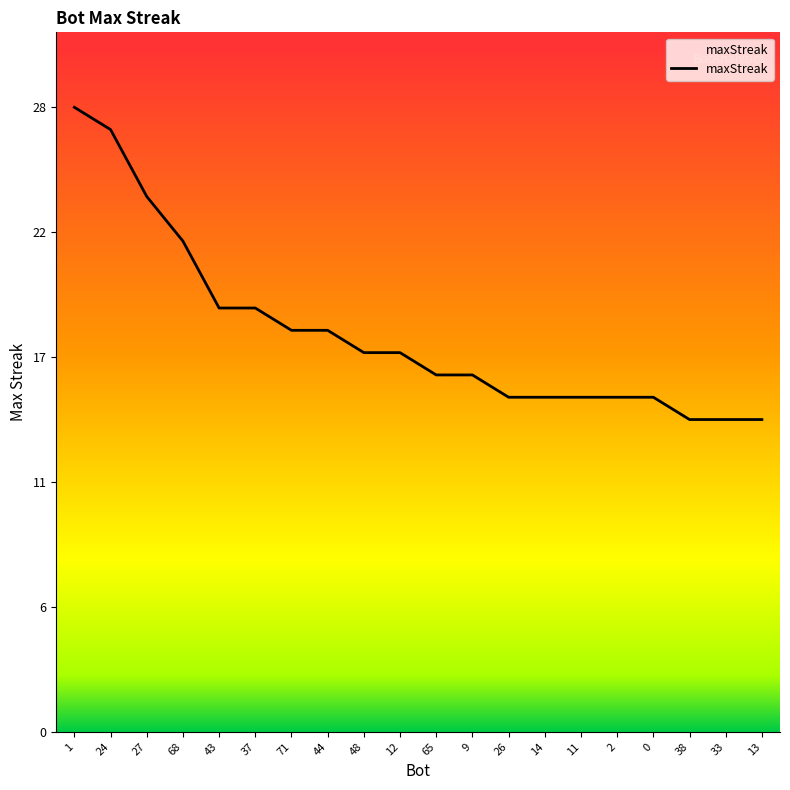

What is the difference between the maximum and second lowest values?

14